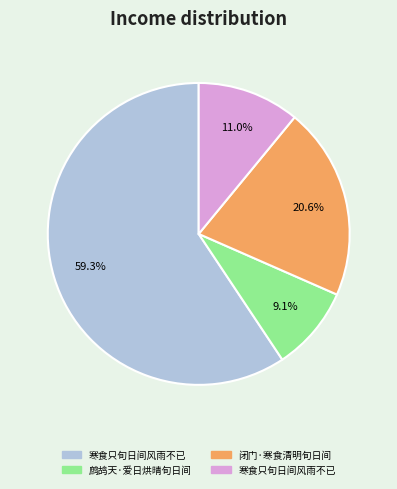

Does any single category account for the majority?

Yes